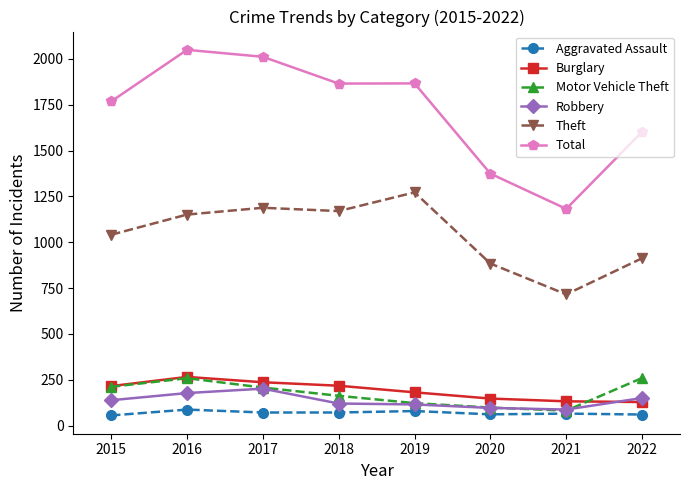

At how many categories does at least one series exceed 1026?

8